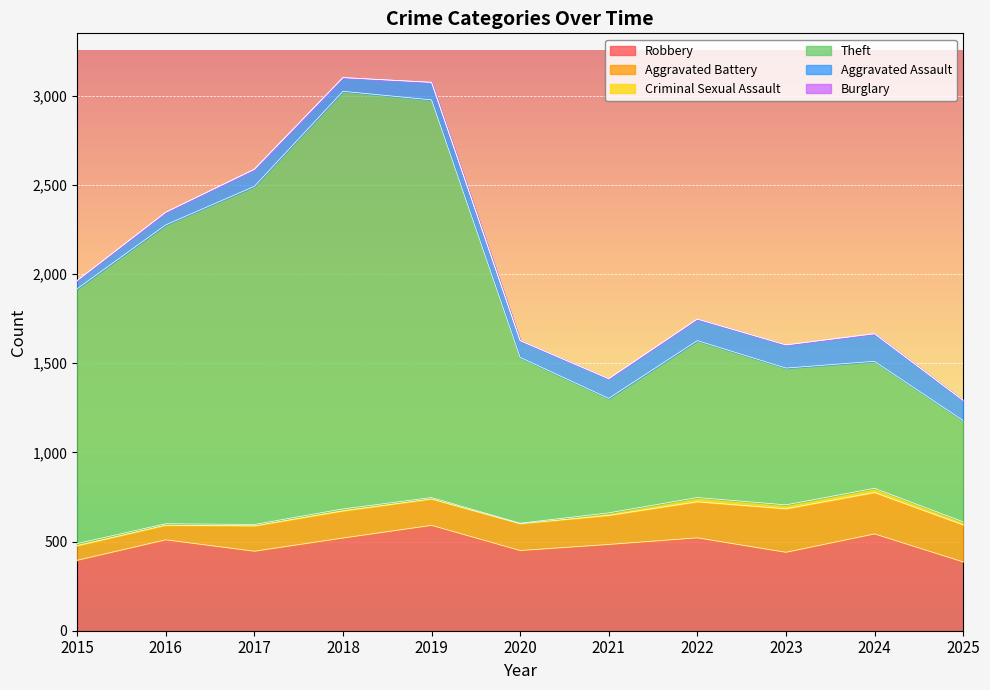

How many interior local valleys does the Robbery series have?

3